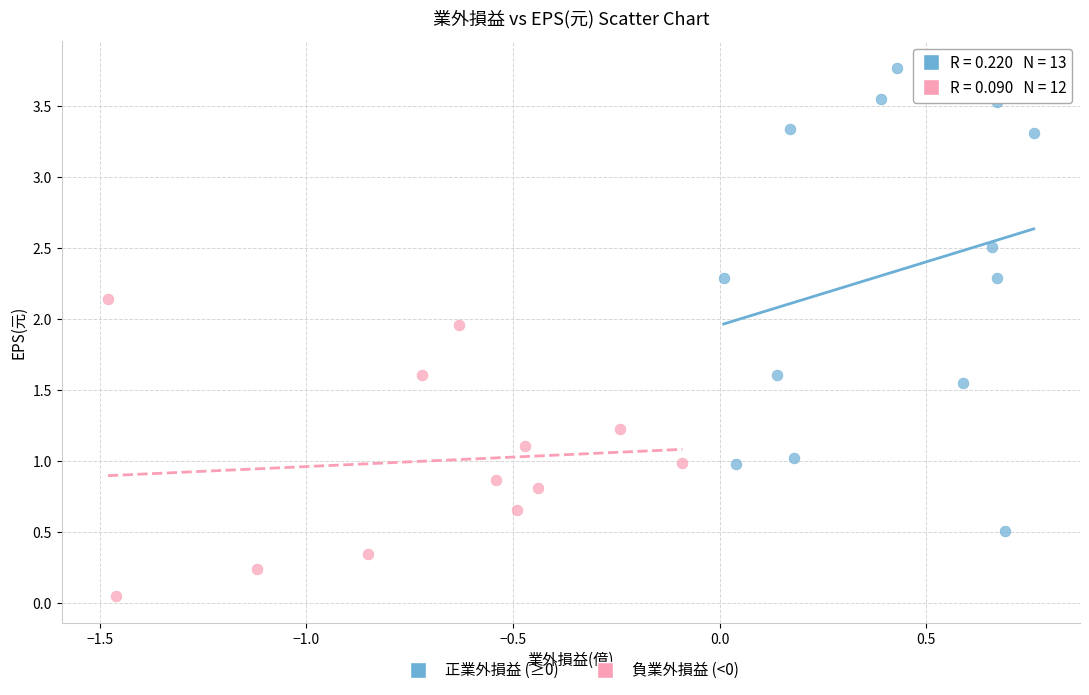

Which series has the largest Y range (max minus min)?

正業外損益 (≥0)